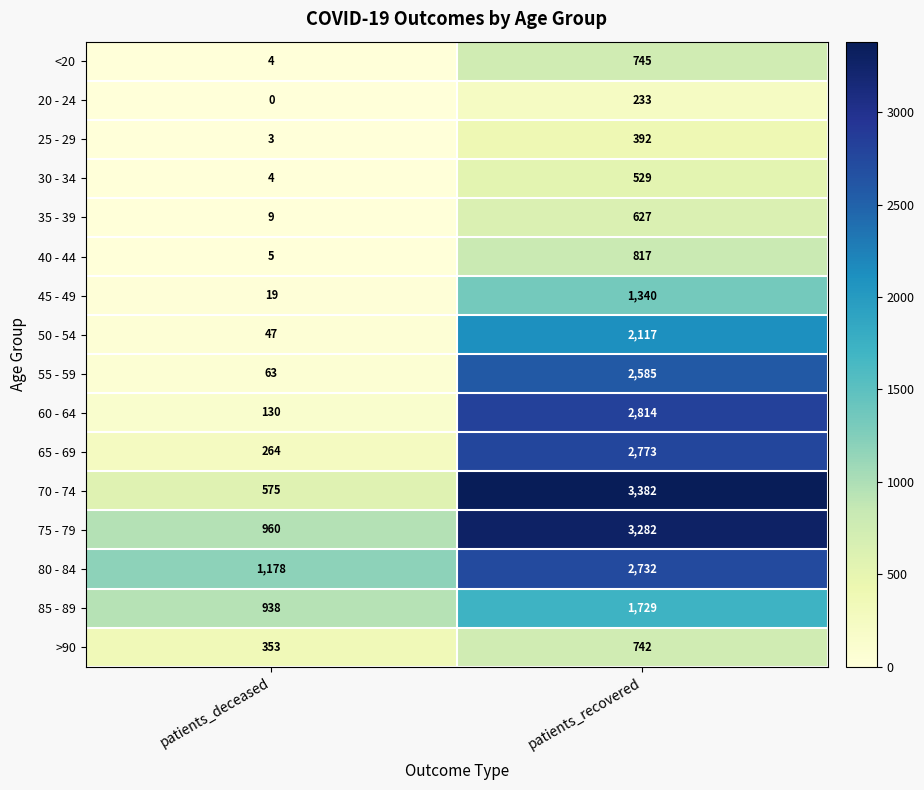

Which label corresponds to the smallest value in the chart?

patients_deceased